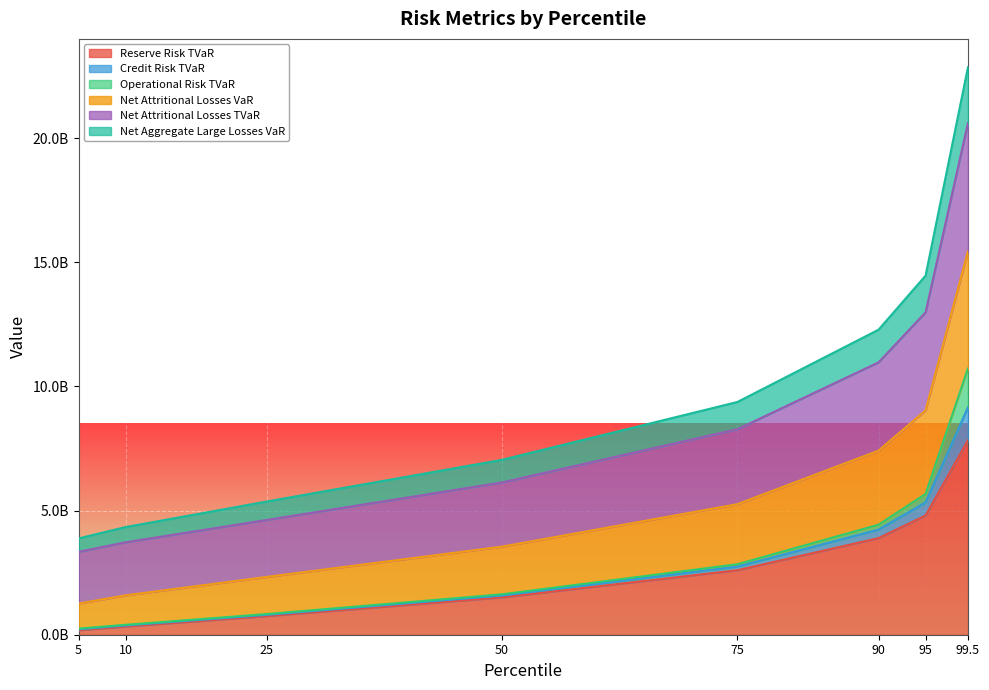

Does the chart display data point markers on the line(s)?

No